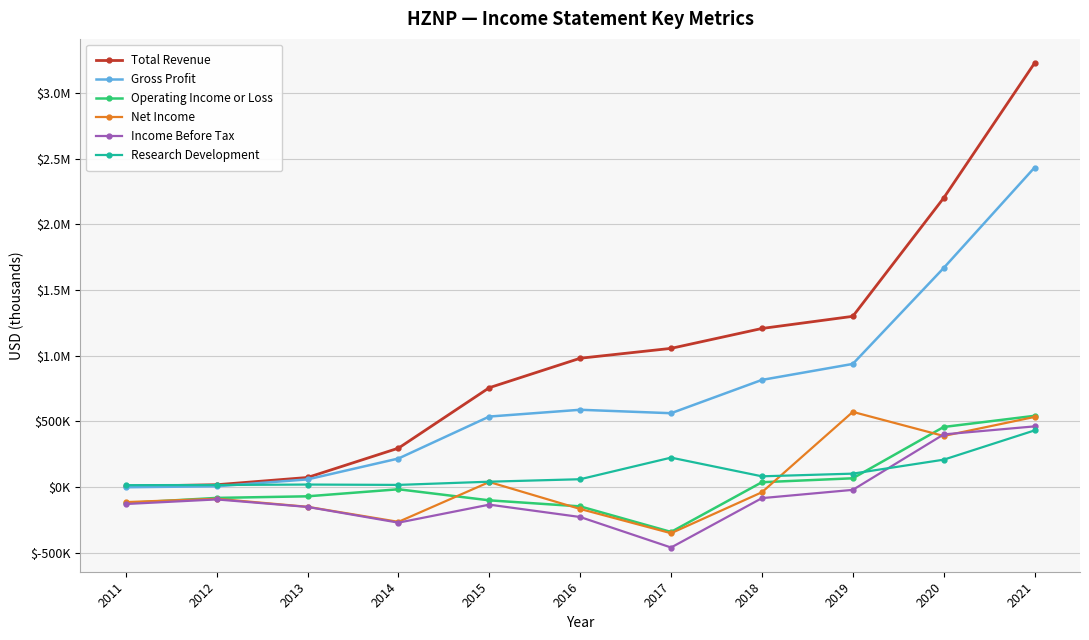

What is the spread (max minus min) of values at 2017?

1515000